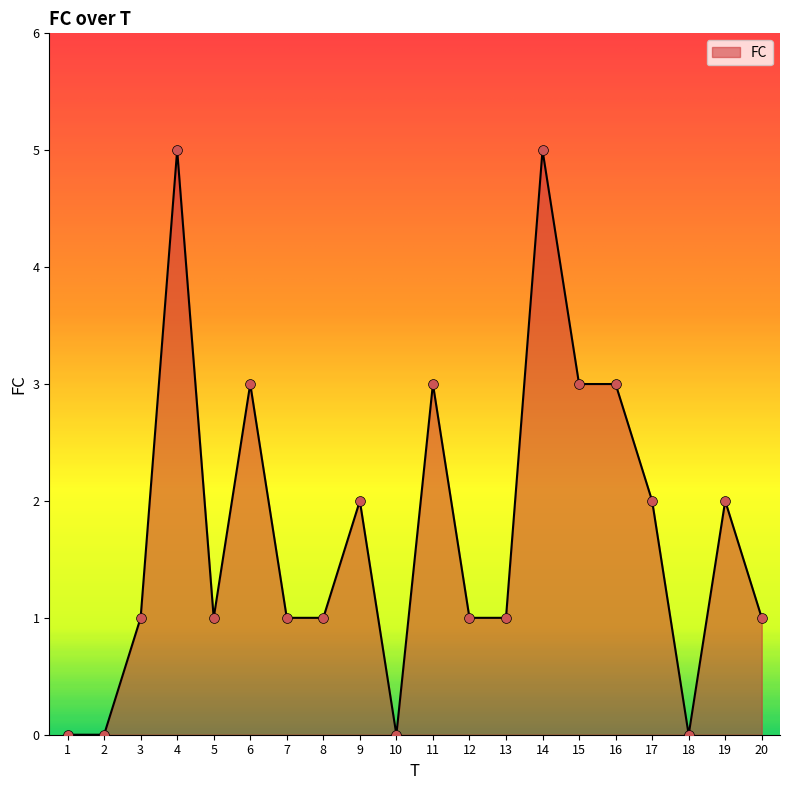

Between 10 and 13, which is larger?

13